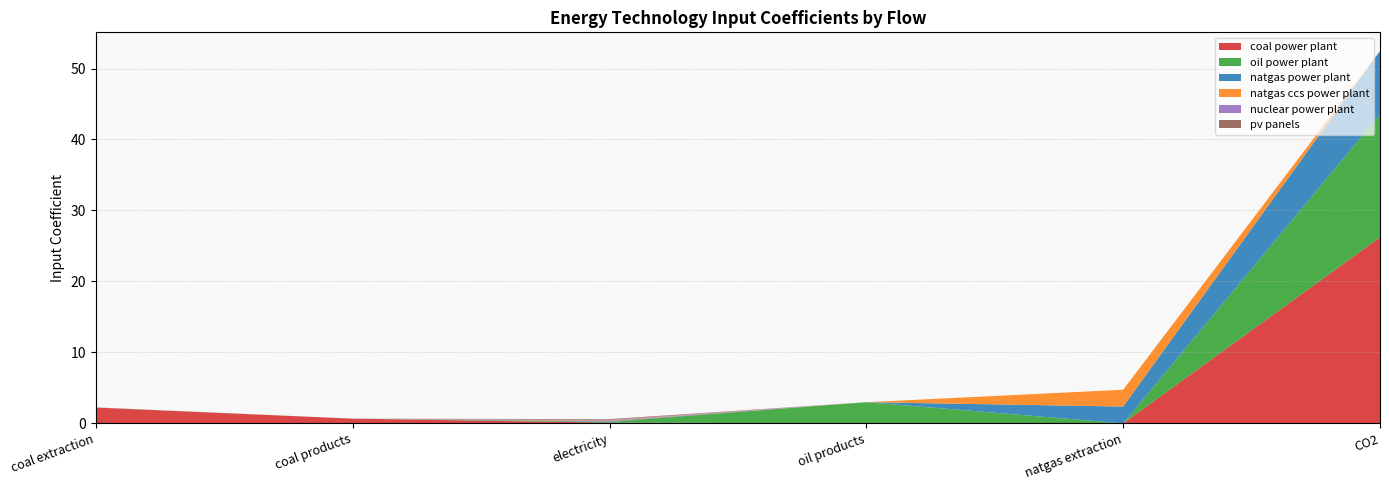

Reading left to right, extract all data points from this chart.

coal power plant: 2.2	0.7	0.1	0.0	0.0	26.2
oil power plant: 0.0	0.0	0.1	3.0	0.0	17.3
natgas power plant: 0.0	0.0	0.1	0.0	2.4	8.9
natgas ccs power plant: 0.0	0.0	0.1	0.0	2.4	0.0
nuclear power plant: 0.0	0.0	0.1	0.0	0.0	0.0
pv panels: 0.0	0.0	0.1	0.0	0.0	0.0